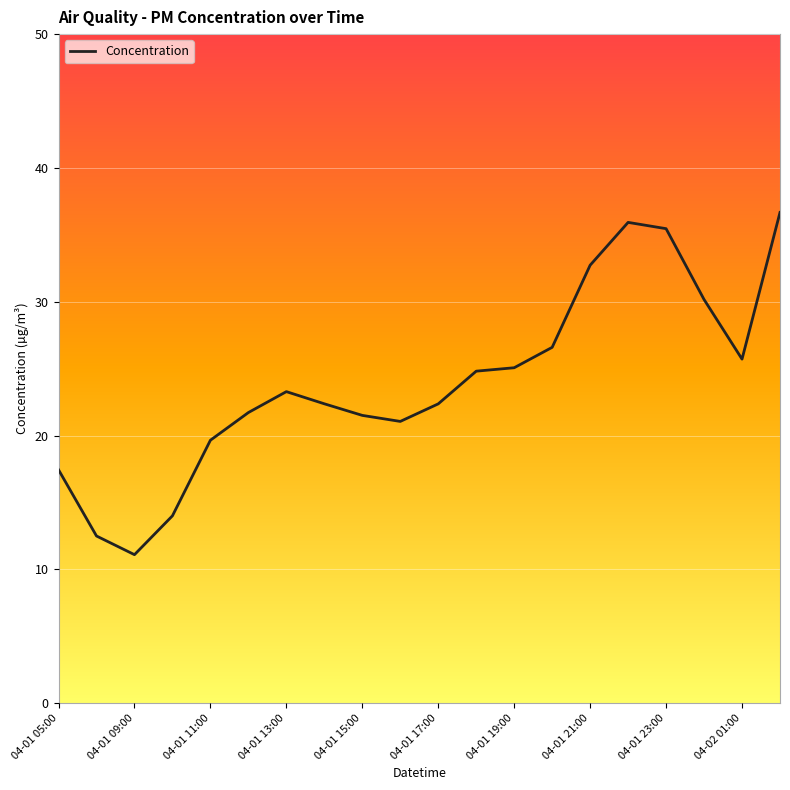

What is the maximum value shown in the chart?

36.7